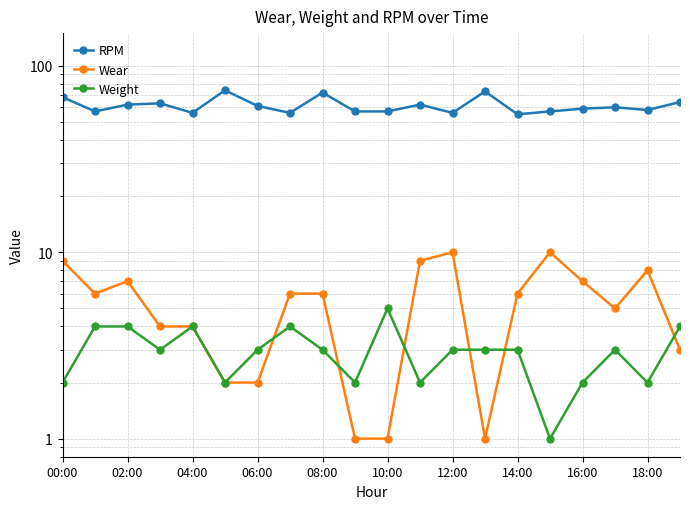

Reading left to right, list all the values displayed in this chart.

RPM: 68	57	62	63	56	74	61	56	72	57	57	62	56	73	55	57	59	60	58	64
Wear: 9	6	7	4	4	2	2	6	6	1	1	9	10	1	6	10	7	5	8	3
Weight: 2	4	4	3	4	2	3	4	3	2	5	2	3	3	3	1	2	3	2	4